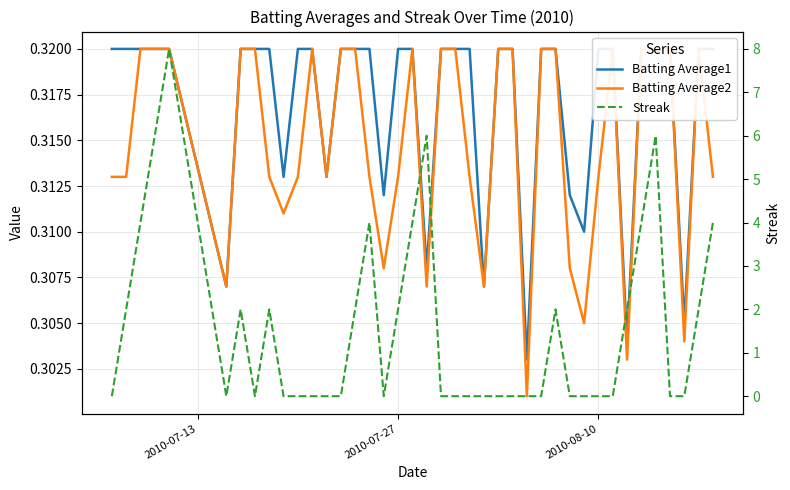

Reading left to right, list all the values displayed in this chart.

Batting Average1: 0.3	0.3	0.3	0.3	0.3	0.3	0.3	0.3	0.3	0.3	0.3	0.3	0.3	0.3	0.3	0.3	0.3	0.3	0.3	0.3	0.3	0.3	0.3	0.3	0.3	0.3	0.3	0.3	0.3	0.3	0.3	0.3	0.3	0.3	0.3	0.3	0.3	0.3	0.3	0.3
Batting Average2: 0.3	0.3	0.3	0.3	0.3	0.3	0.3	0.3	0.3	0.3	0.3	0.3	0.3	0.3	0.3	0.3	0.3	0.3	0.3	0.3	0.3	0.3	0.3	0.3	0.3	0.3	0.3	0.3	0.3	0.3	0.3	0.3	0.3	0.3	0.3	0.3	0.3	0.3	0.3	0.3
Streak: 0.0	2.0	4.0	6.0	8.0	0.0	2.0	0.0	2.0	0.0	0.0	0.0	0.0	0.0	2.0	4.0	0.0	2.0	4.0	6.0	0.0	0.0	0.0	0.0	0.0	0.0	0.0	0.0	2.0	0.0	0.0	0.0	0.0	2.0	4.0	6.0	0.0	0.0	2.0	4.0